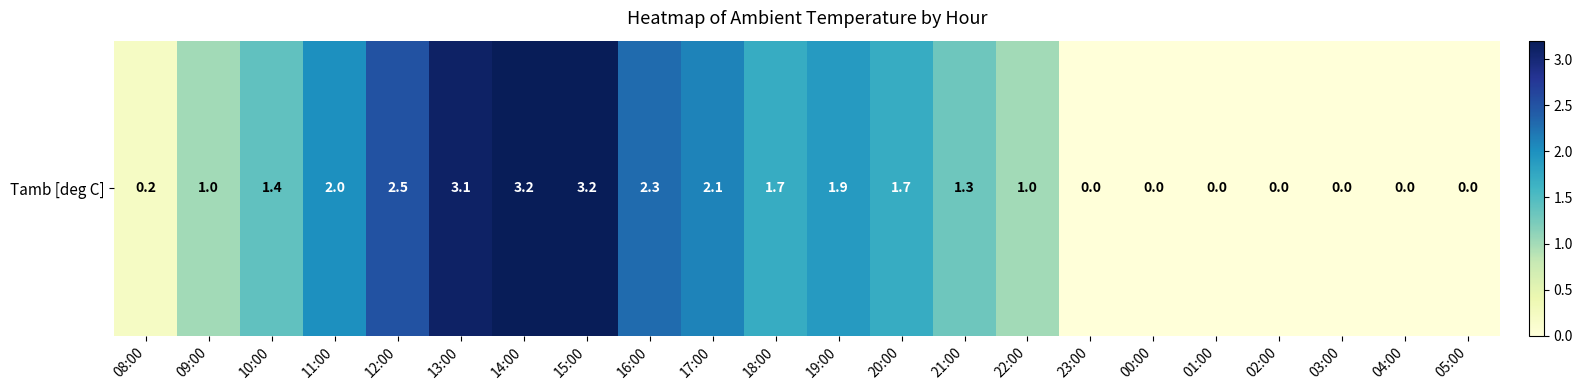

At which label is the value closest to 1?

09:00